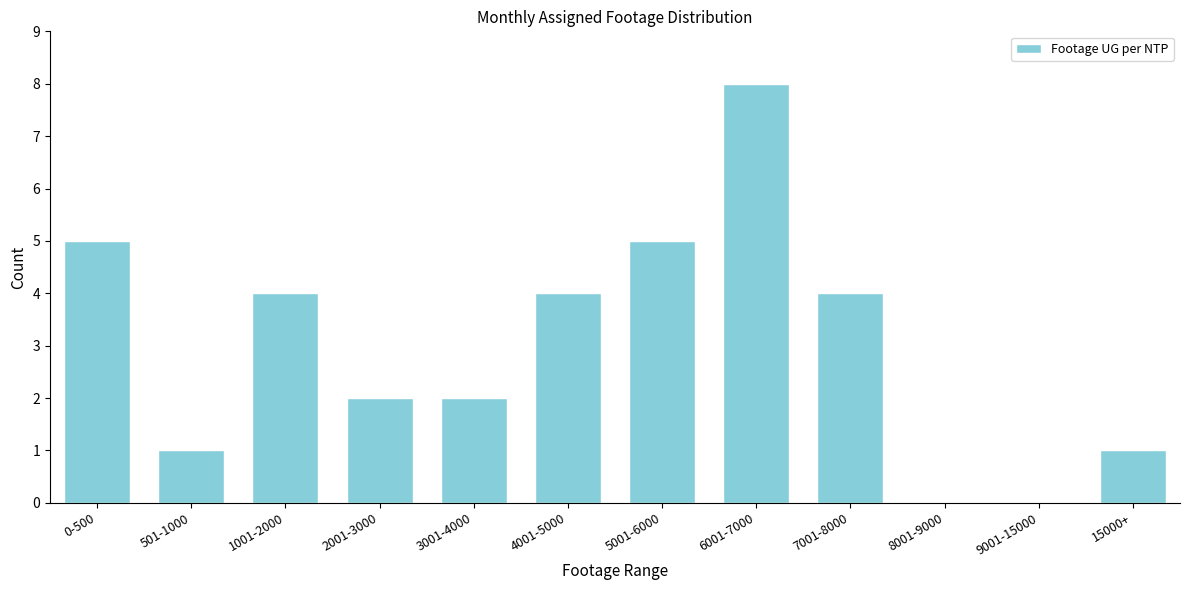

Reading left to right, what are all the values shown in this chart?

0-500=5	501-1000=1	1001-2000=4	2001-3000=2	3001-4000=2	4001-5000=4	5001-6000=5	6001-7000=8	7001-8000=4	8001-9000=0	9001-15000=0	15000+=1